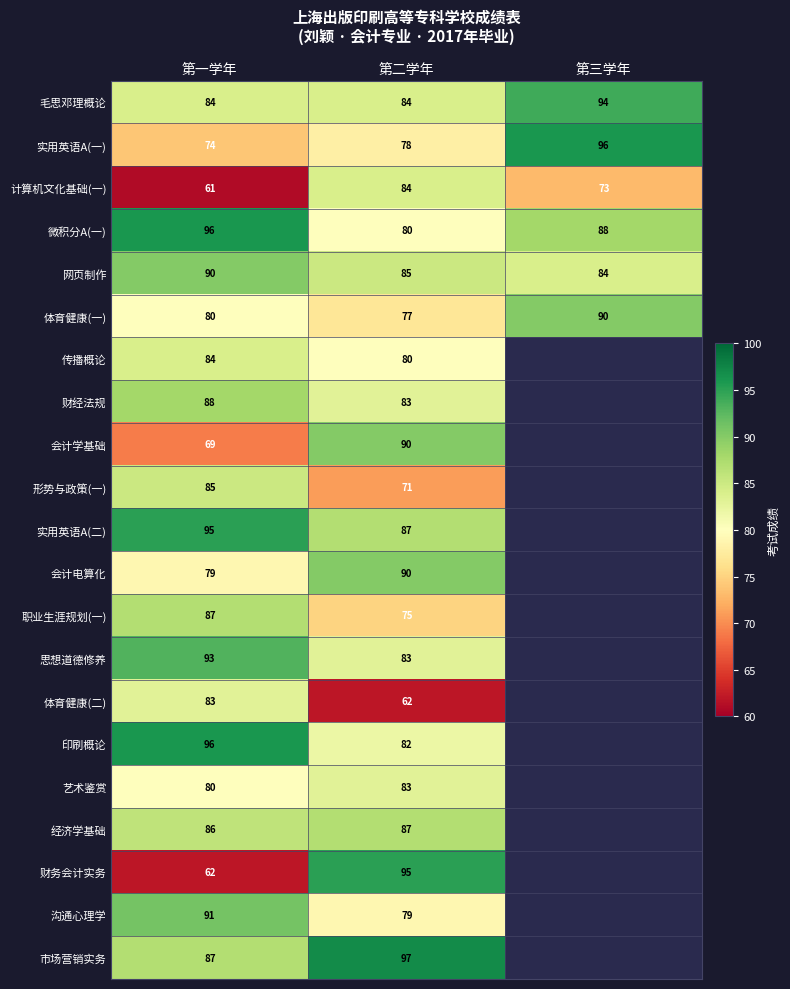

What is the difference between the highest and lowest values at 第二学年?

35